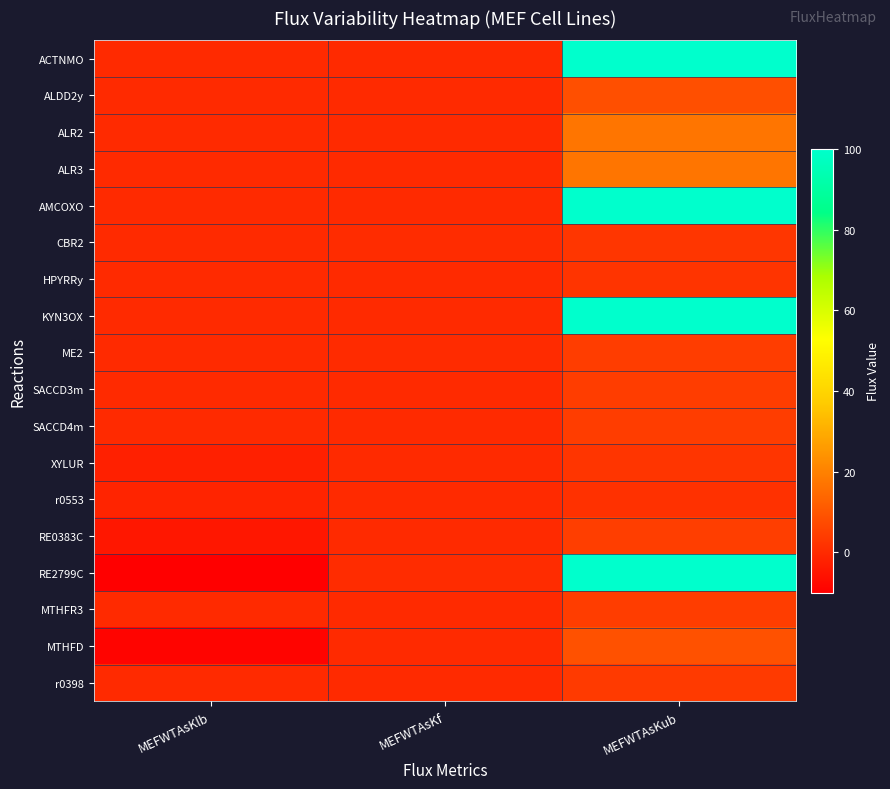

Which label corresponds to the smallest value in the chart?

MEFWTAsKlb